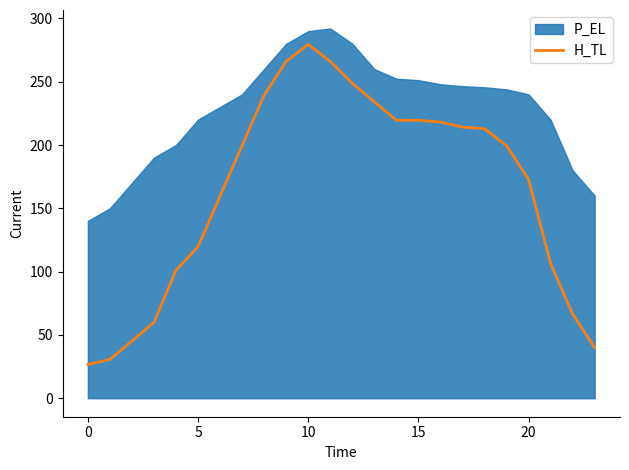

The chart shows a value of 155.0 at 10. True or false?

False